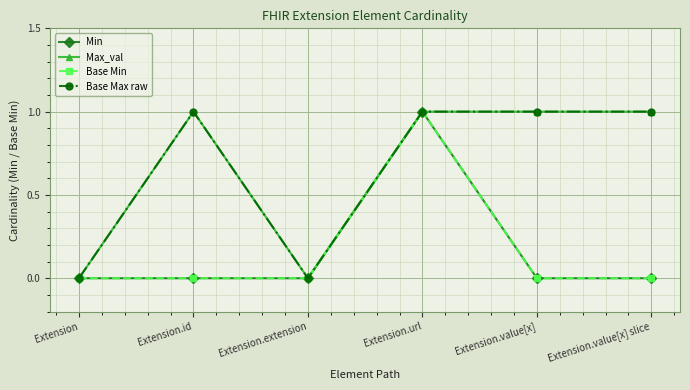

Reading right to left, transcribe all the data shown in this chart.

Min: 0	0	1	0	0	0
Max_val: 1	1	1	0	1	0
Base Min: 0	0	1	0	0	0
Base Max raw: 1	1	1	0	1	0